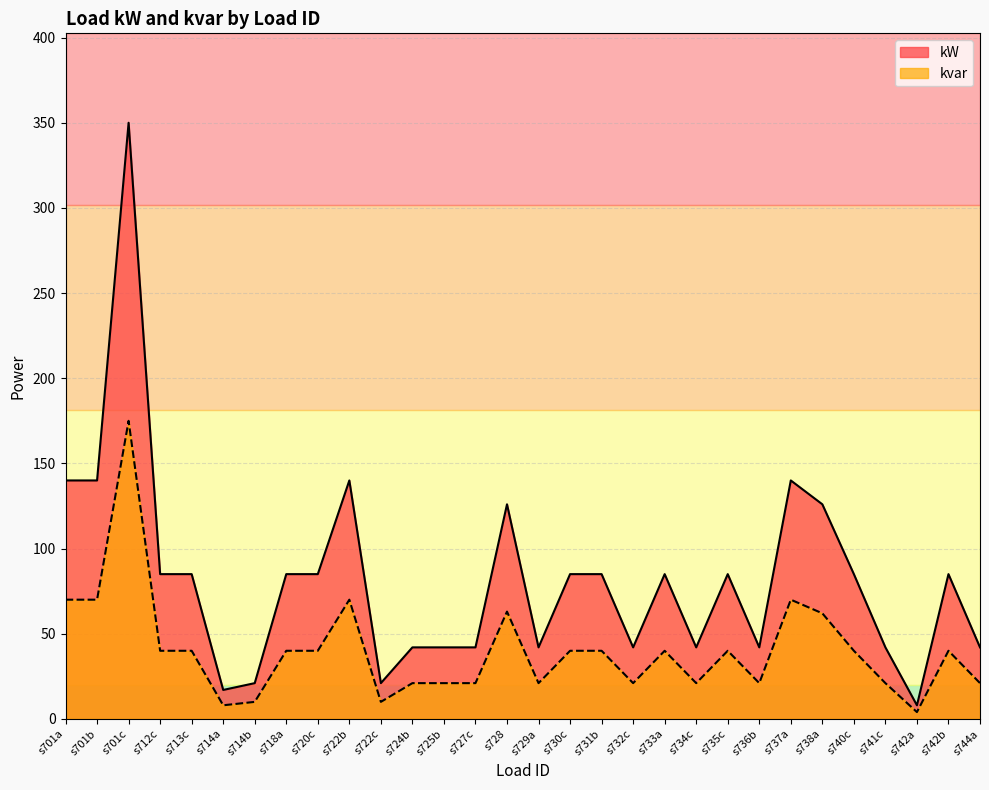

The kvar series shows 40 at s718a. True or false?

True